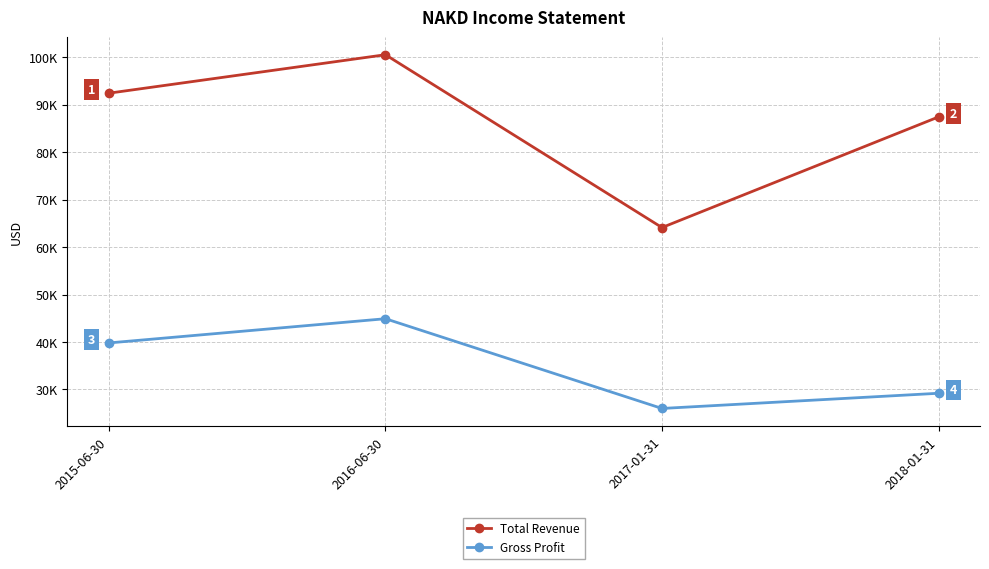

The Gross Profit series shows 26000 at 2017-01-31. True or false?

True